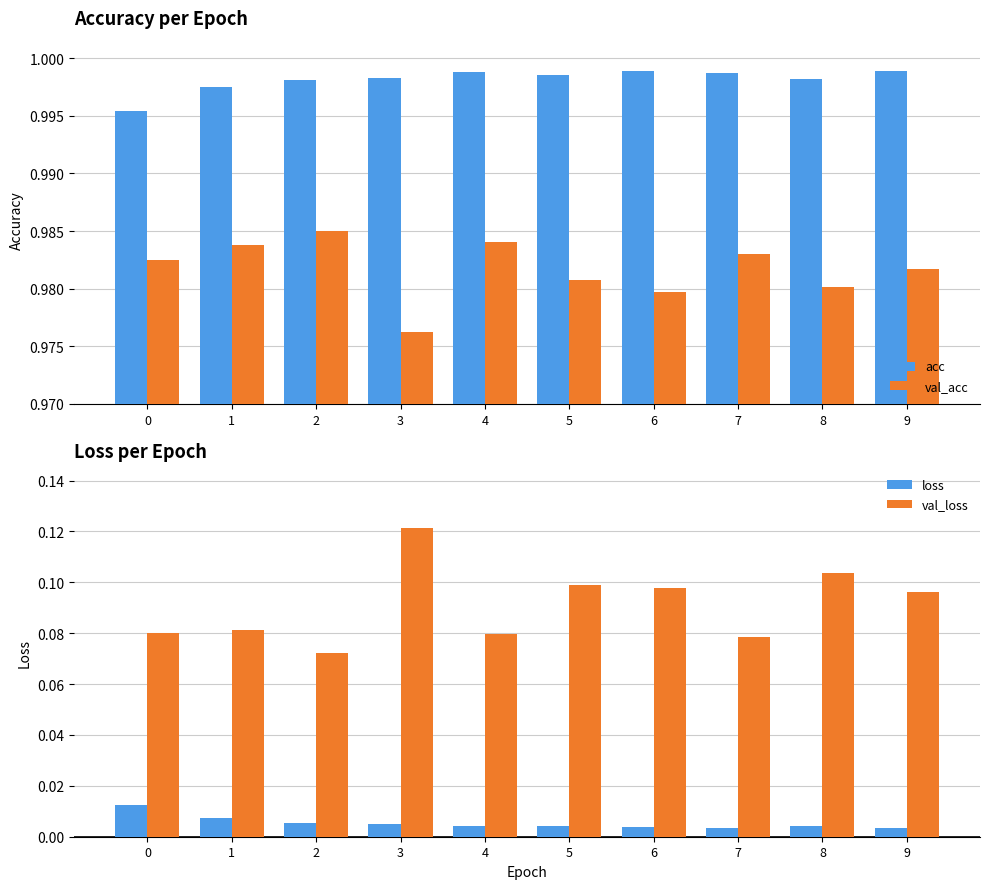

Reading left to right, list all the values displayed in this chart.

acc: 0=1.0	1=1.0	2=1.0	3=1.0	4=1.0	5=1.0	6=1.0	7=1.0	8=1.0	9=1.0
val_acc: 0=1.0	1=1.0	2=1.0	3=1.0	4=1.0	5=1.0	6=1.0	7=1.0	8=1.0	9=1.0
loss: 0=0.0	1=0.0	2=0.0	3=0.0	4=0.0	5=0.0	6=0.0	7=0.0	8=0.0	9=0.0
val_loss: 0=0.1	1=0.1	2=0.1	3=0.1	4=0.1	5=0.1	6=0.1	7=0.1	8=0.1	9=0.1